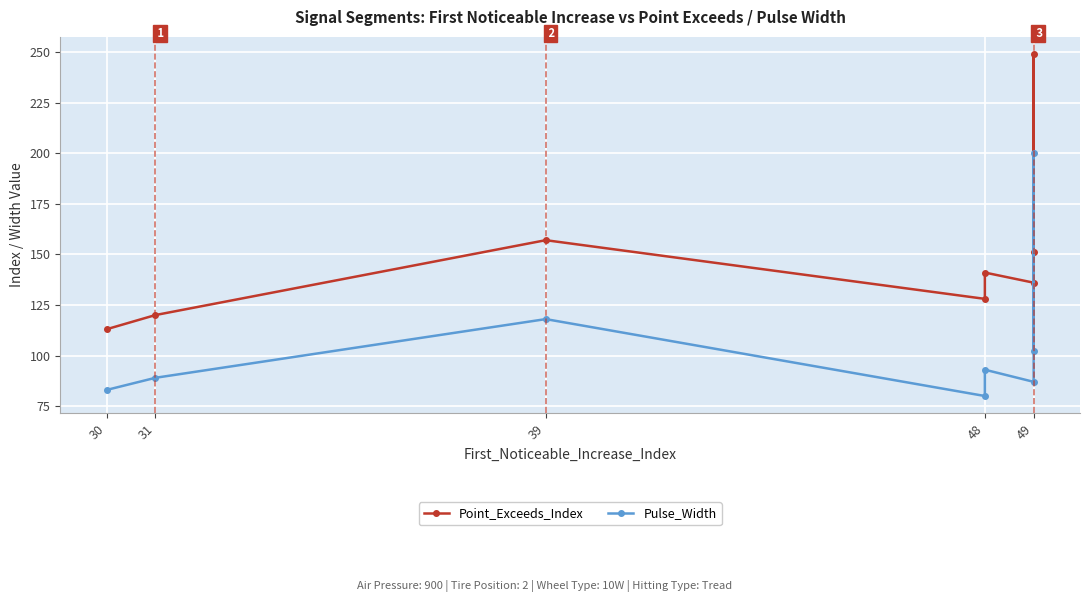

The value of Point_Exceeds_Index at 30 is 160. True or false?

False